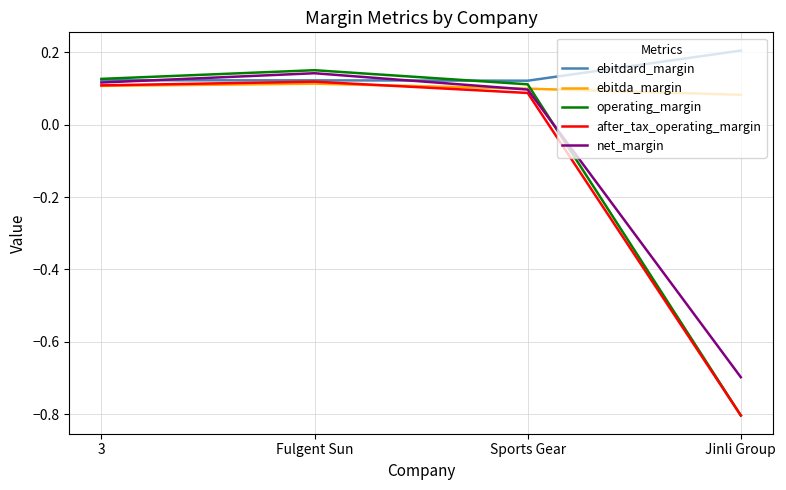

At how many categories does at least one series exceed 0?

4